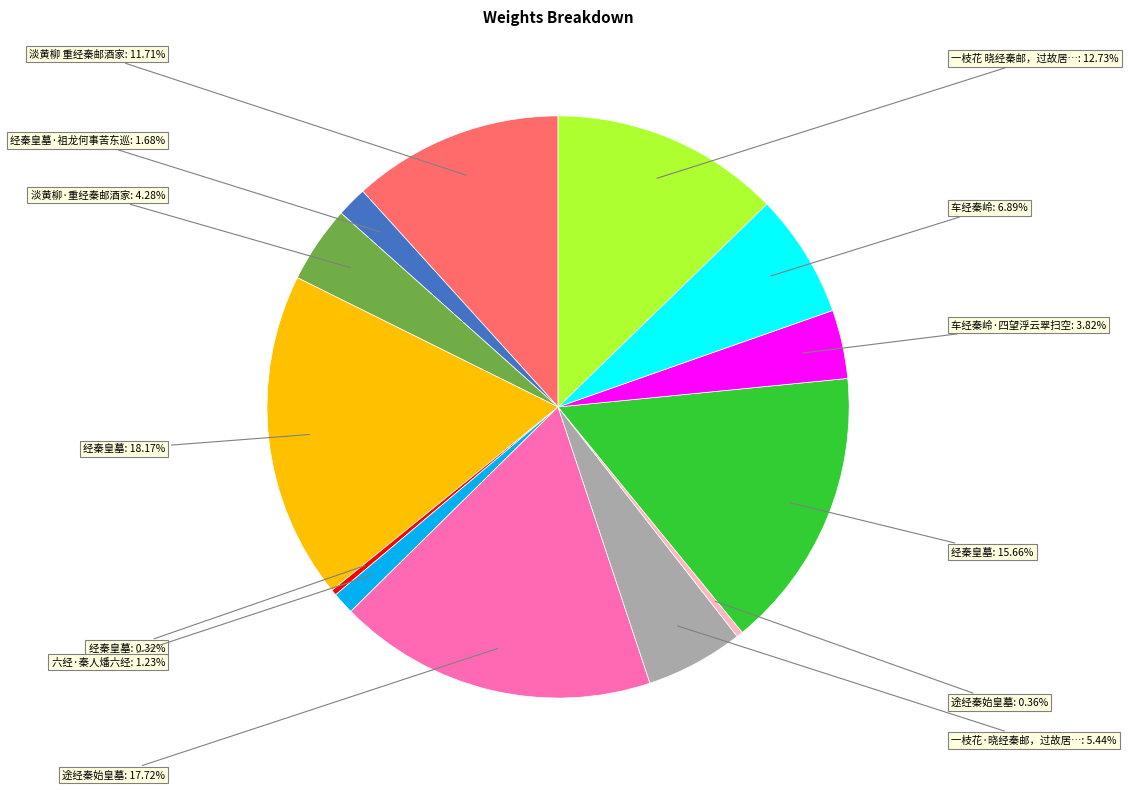

Is there a majority slice in this chart?

No